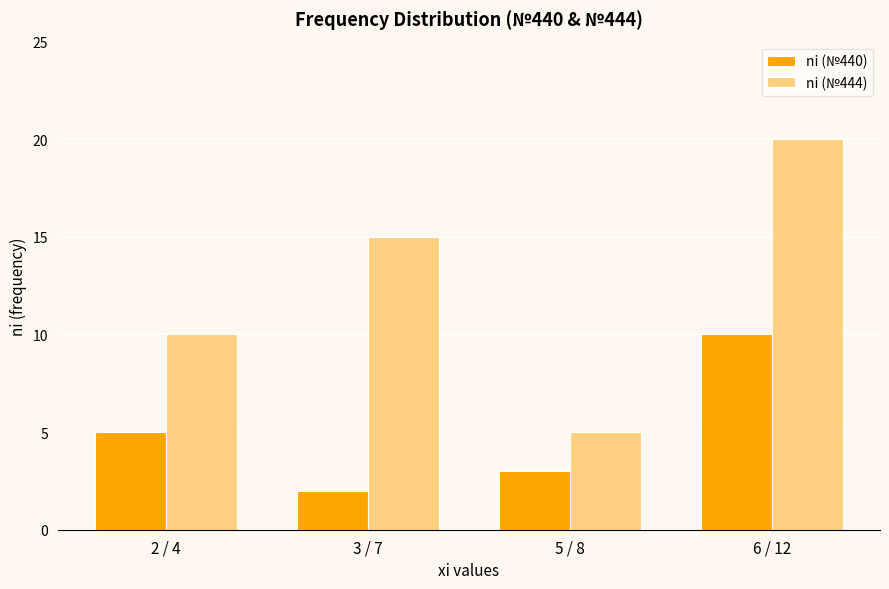

List the series in order of their peak value, lowest first.

ni (№440), ni (№444)